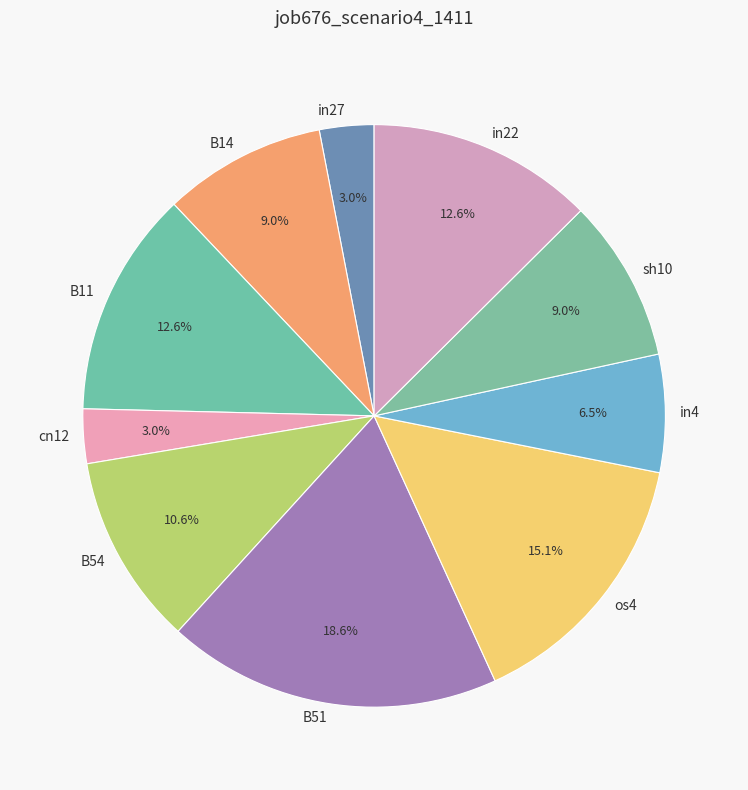

What is the largest slice in the pie chart?

B51